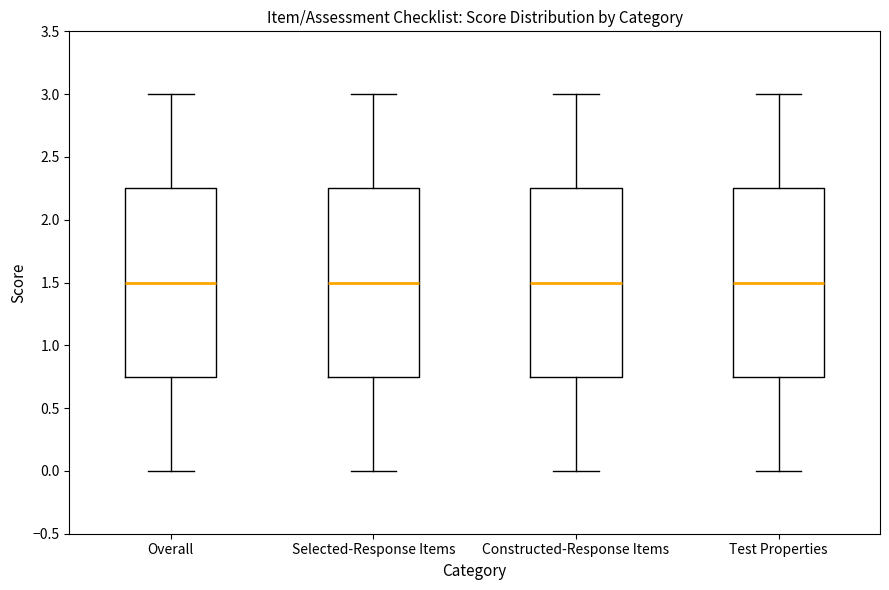

Reading left to right, transcribe this box plot: for each box, give where its median line is, the range the box spans, and where its two whiskers end, as read against the y-axis. The values are not printed on the chart, so give them approximately, as read against the axis.

Overall: median 1.50, box 0.75 to 2.25, whiskers 0.00 to 3.00
Selected-Response Items: median 1.50, box 0.75 to 2.25, whiskers 0.00 to 3.00
Constructed-Response Items: median 1.50, box 0.75 to 2.25, whiskers 0.00 to 3.00
Test Properties: median 1.50, box 0.75 to 2.25, whiskers 0.00 to 3.00